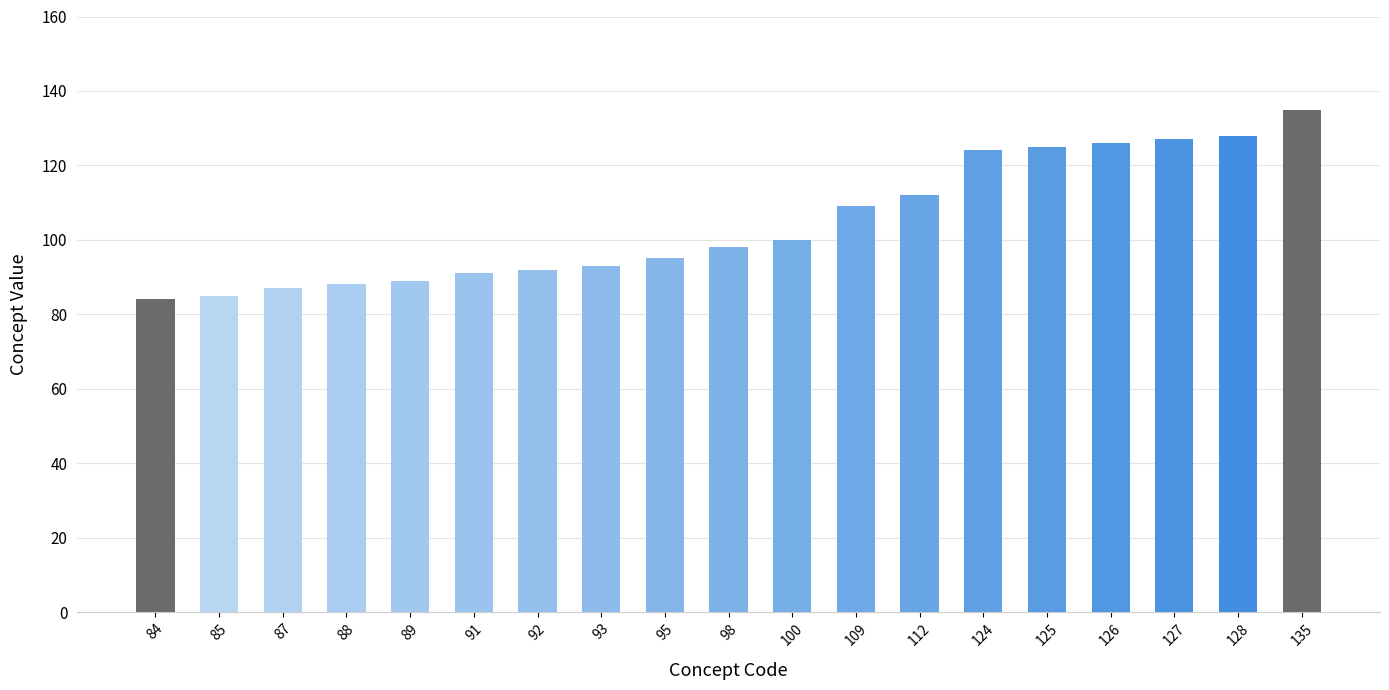

How many distinct data groups are displayed?

1